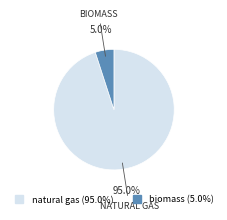

Rank the categories by value from lowest to highest.

biomass, natural gas